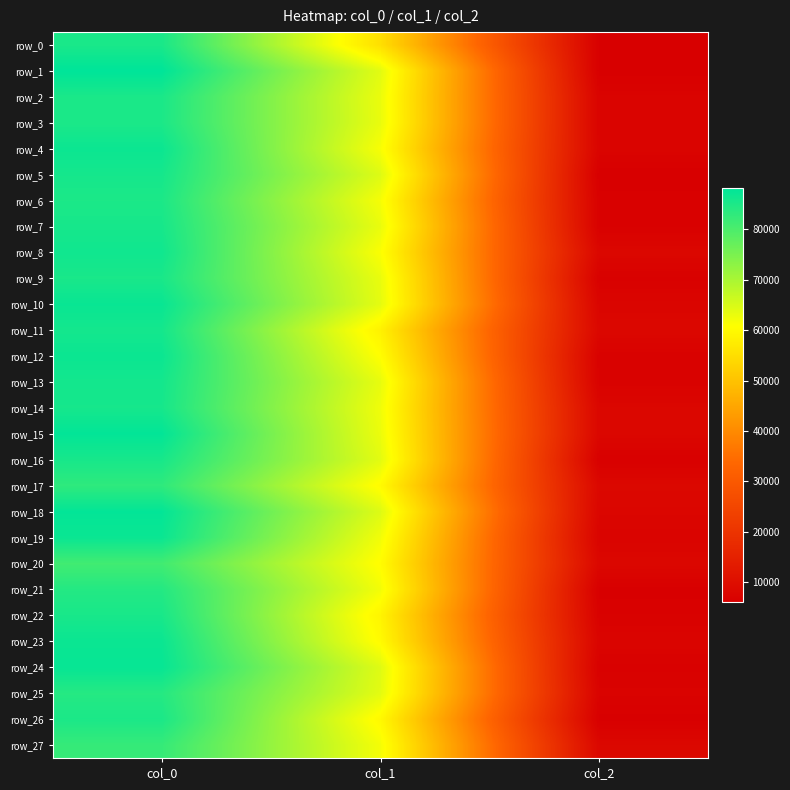

Reading right to left, list all the values displayed in this chart.

row_0: 6331.2	55223.2	85371.3
row_1: 6152.8	63893.2	88181.1
row_2: 7249.0	62964.0	85272.0
row_3: 7215.6	63096.0	85140.0
row_4: 7368.3	61544.0	86874.4
row_5: 6060.5	64394.0	85821.2
row_6: 6572.2	61757.0	85119.9
row_7: 6648.2	63096.0	85668.0
row_8: 8192.0	61218.1	86369.7
row_9: 6600.0	63124.1	85366.0
row_10: 7612.4	63590.6	87165.7
row_11: 8264.7	58479.3	85931.0
row_12: 6770.7	60691.6	86899.6
row_13: 6854.5	63306.2	86005.5
row_14: 8042.2	62408.5	85743.1
row_15: 8075.2	62832.9	87825.1
row_16: 6393.8	63837.2	85569.7
row_17: 8407.9	60164.1	83099.9
row_18: 7901.3	64451.3	87765.4
row_19: 7314.4	62186.3	87003.1
row_20: 8224.0	60434.9	81106.5
row_21: 6185.1	62101.4	84237.9
row_22: 6733.8	58994.4	85456.6
row_23: 7426.7	60148.9	86941.2
row_24: 6600.0	64279.3	87373.9
row_25: 7115.1	63782.1	84111.1
row_26: 6189.6	59784.7	85178.1
row_27: 8327.6	61930.9	82393.7